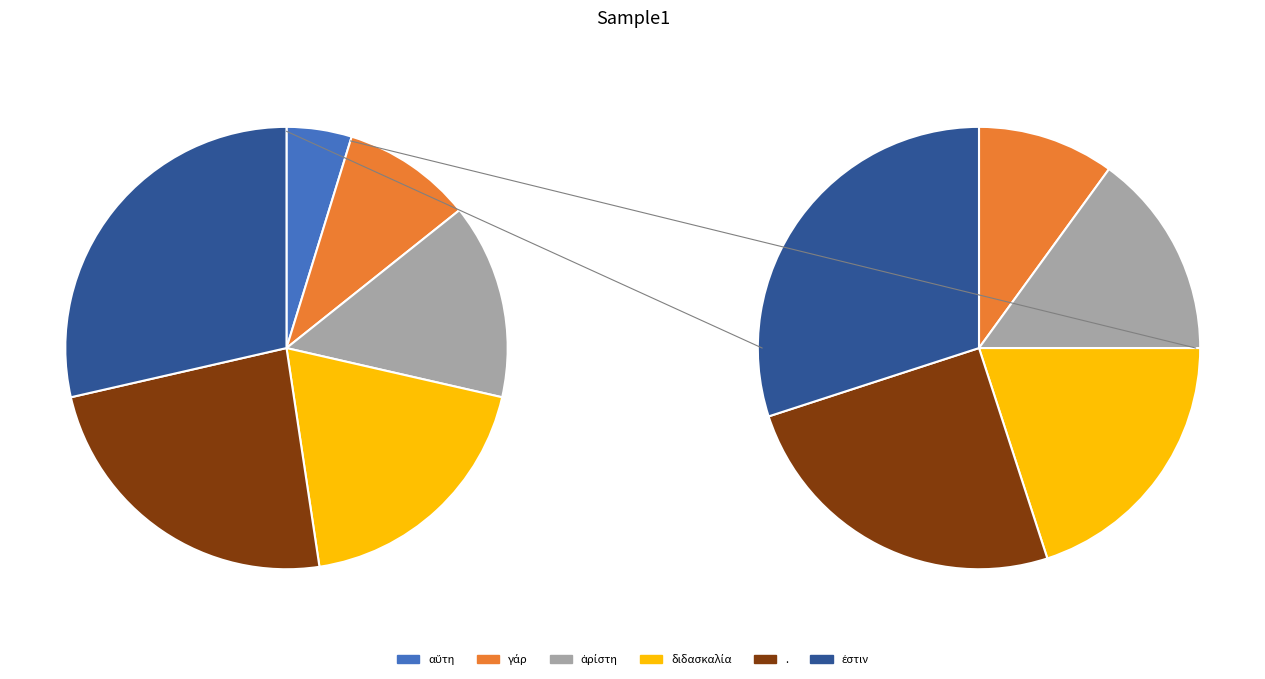

Between γάρ and ἀρίστη, which is larger?

ἀρίστη